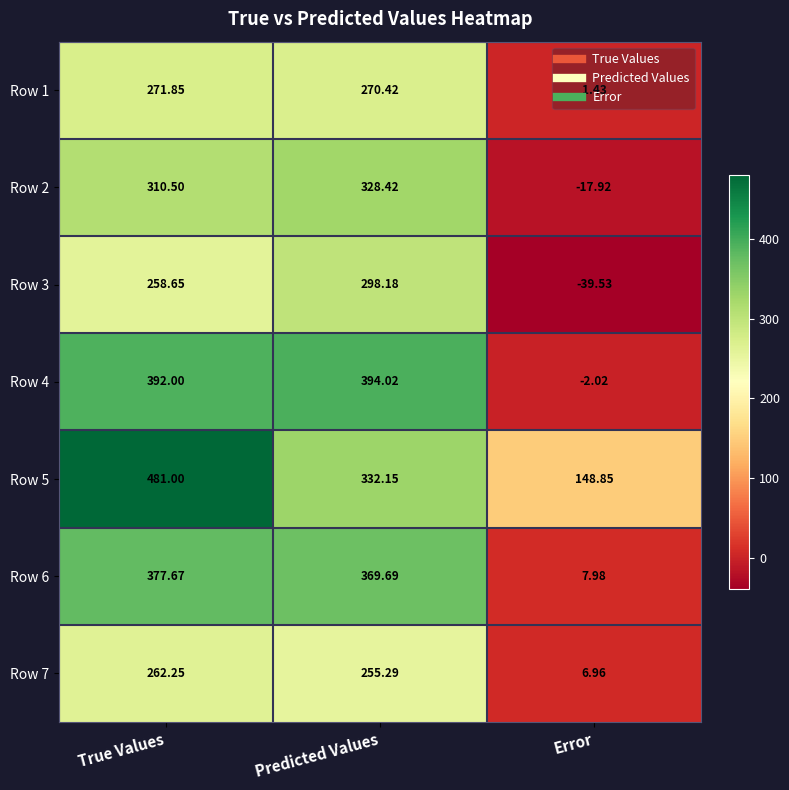

Which label corresponds to the largest value in the chart?

True Values